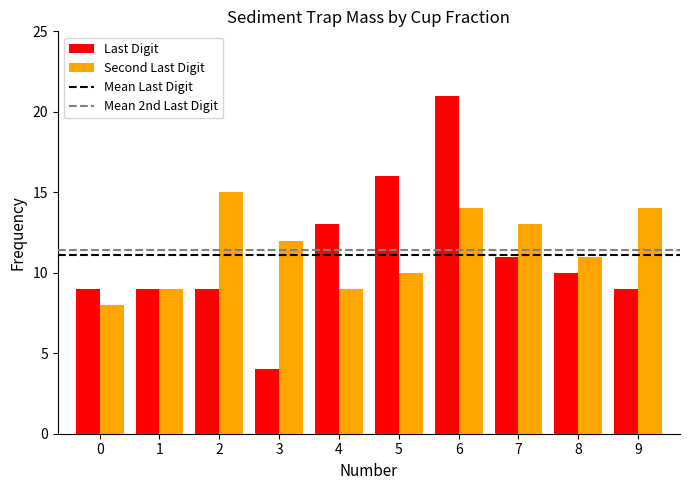

Which series changed the most between 1 and 4?

Last Digit